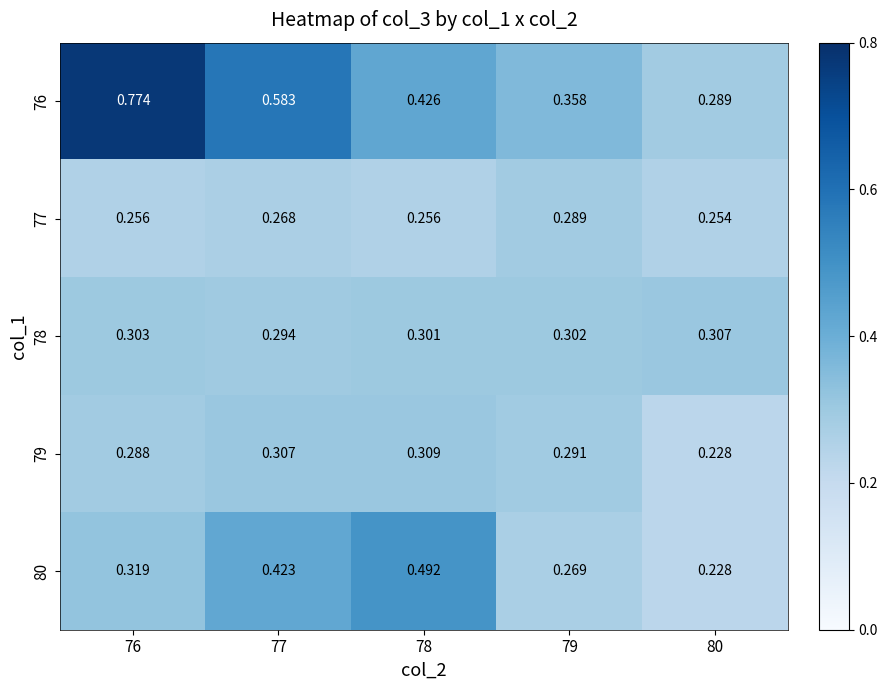

Between 77 and 78, which series saw the biggest shift?

76